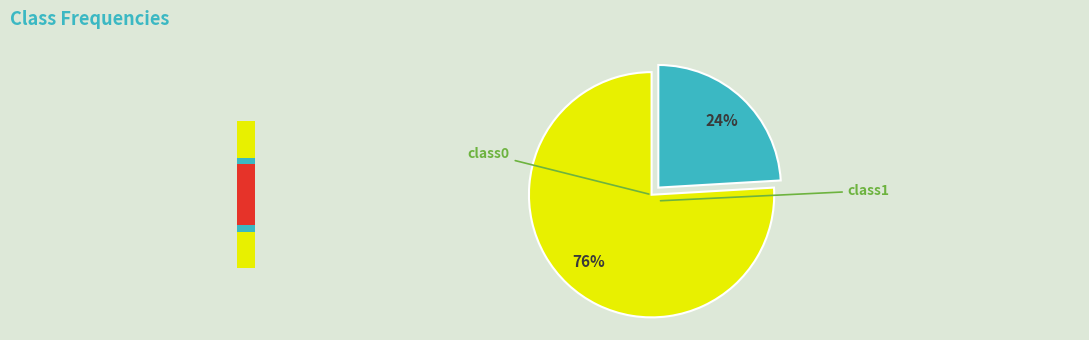

Which slice is the smallest?

class1